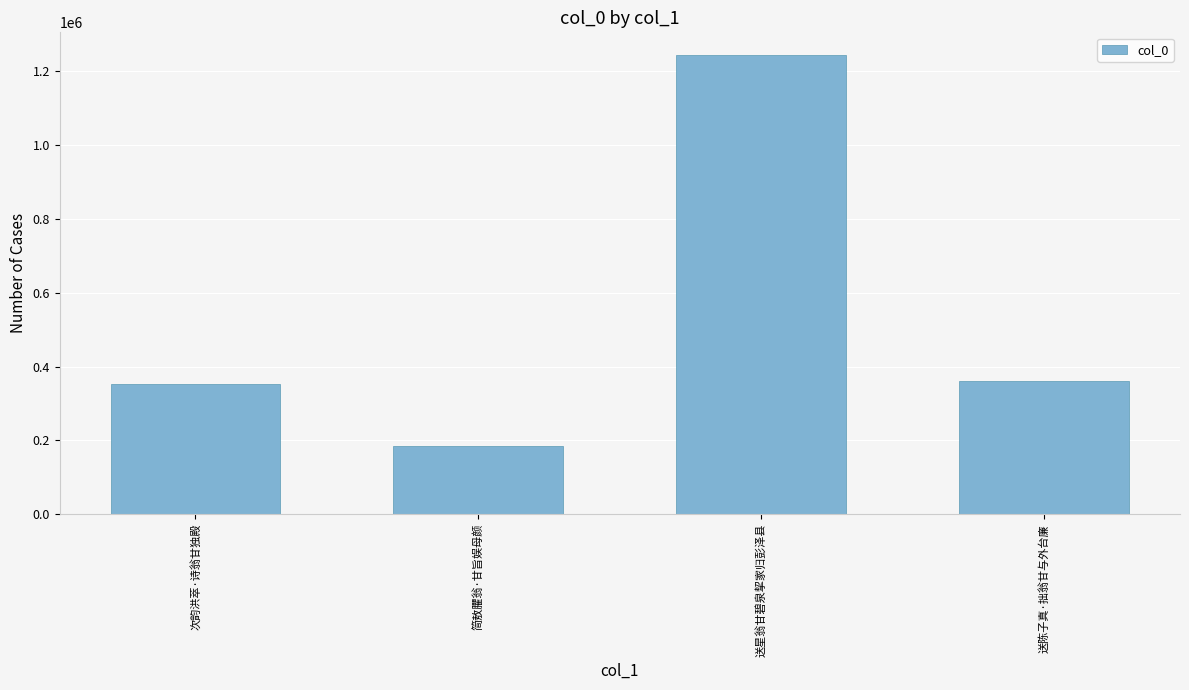

What is the difference between the maximum and minimum values?

1059369